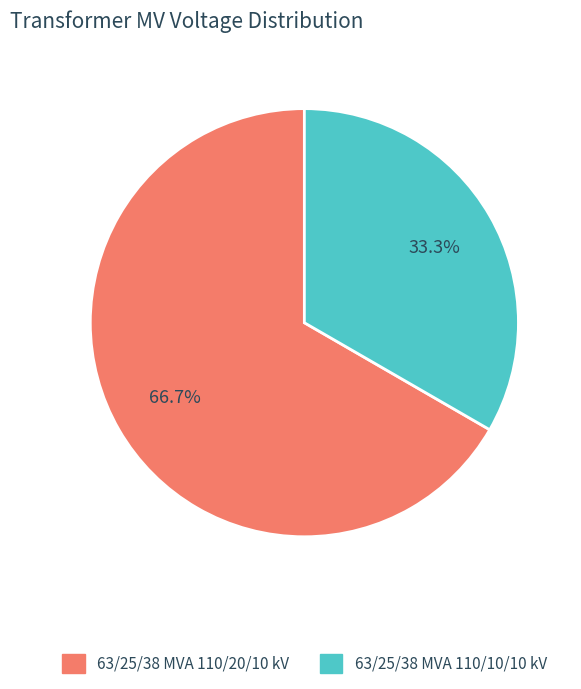

What is the majority slice?

63/25/38 MVA 110/20/10 kV